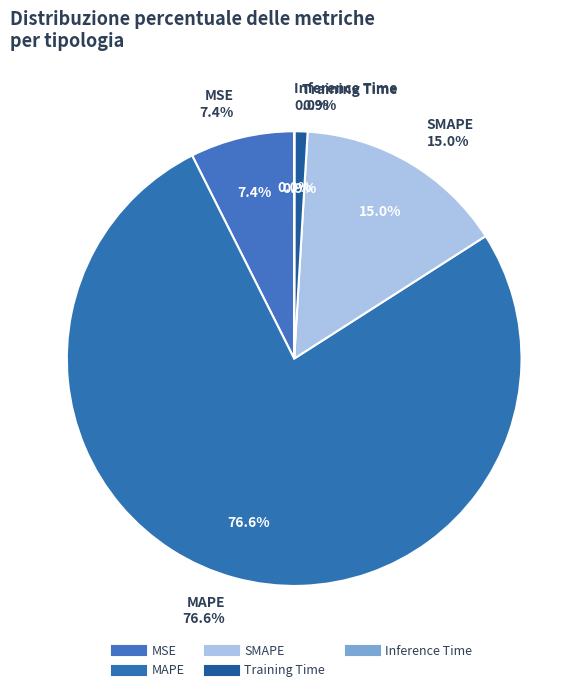

Count the number of slices in the pie.

5